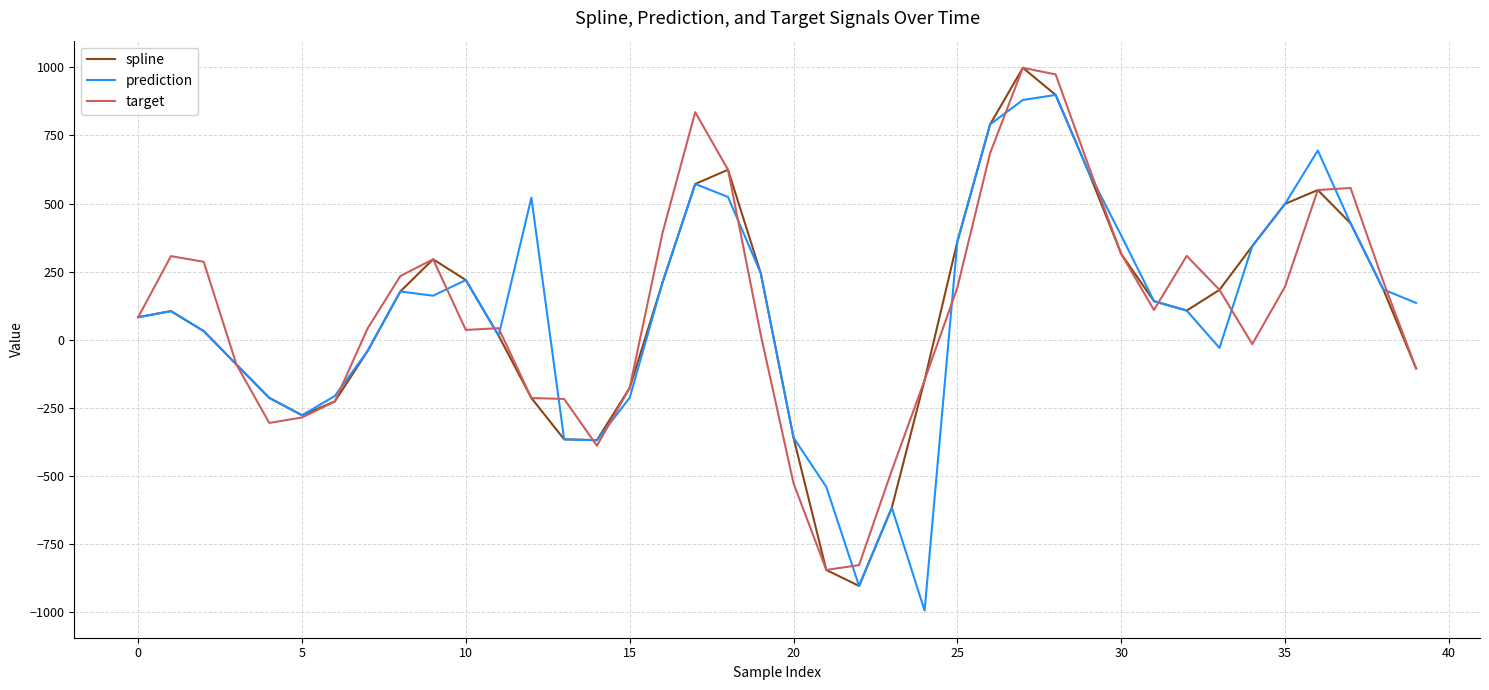

Does the chart display data point markers on the line(s)?

No